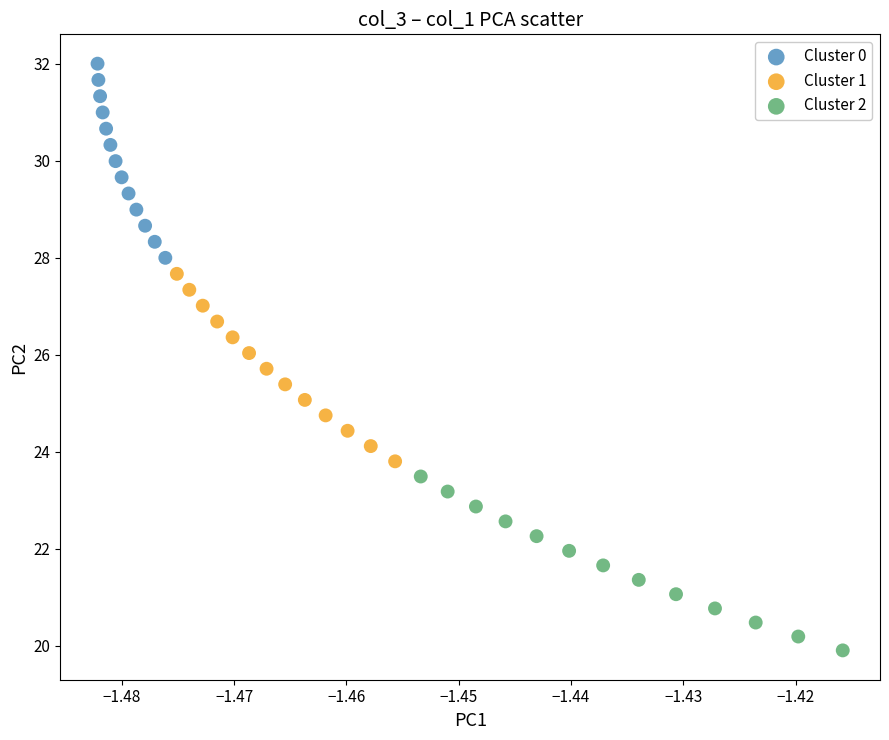

What are all the series names shown in the legend?

Cluster 0, Cluster 1, Cluster 2